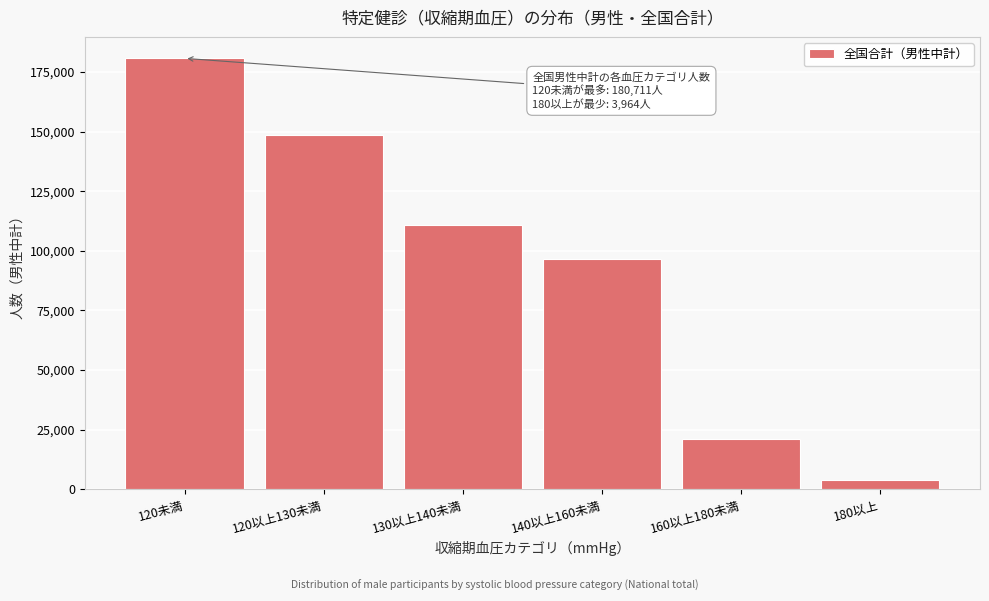

Reading right to left, extract all data points from this chart.

3964	20881	96740	110962	148483	180711